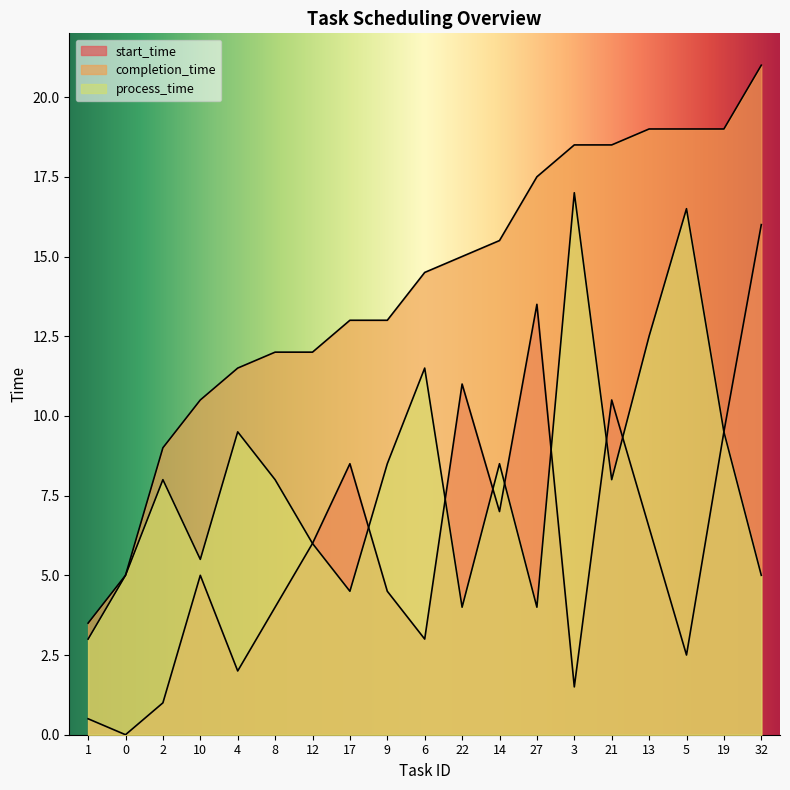

At which label does process_time reach its minimum?

1